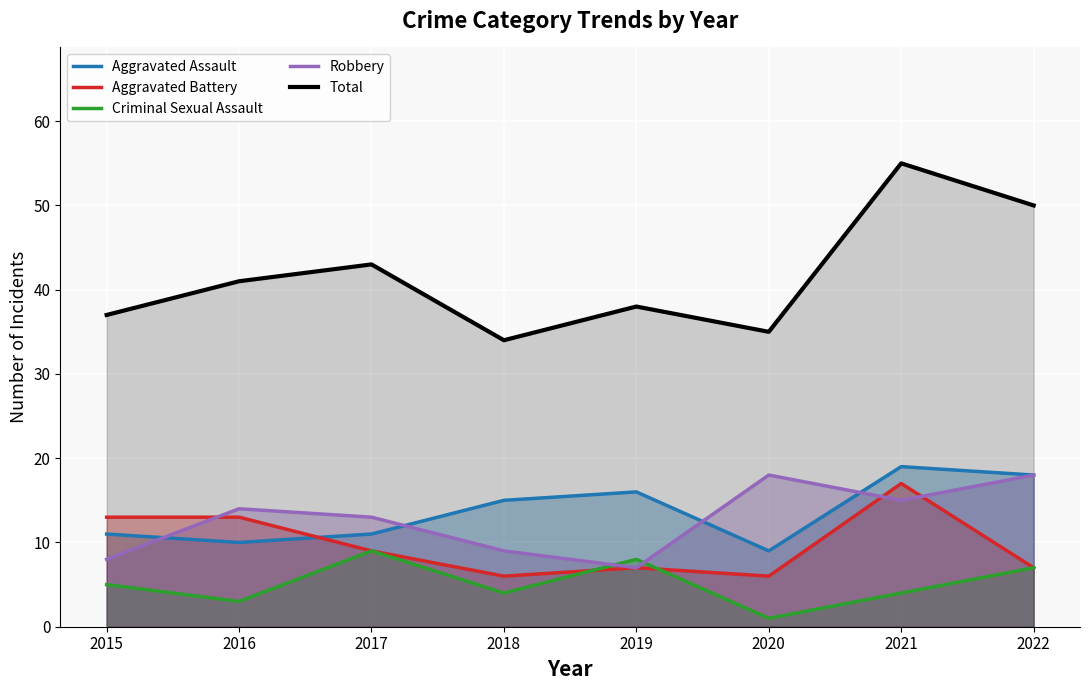

Reading left to right, transcribe all the data shown in this chart.

Aggravated Assault: 2015=11	2016=10	2017=11	2018=15	2019=16	2020=9	2021=19	2022=18
Aggravated Battery: 2015=13	2016=13	2017=9	2018=6	2019=7	2020=6	2021=17	2022=7
Criminal Sexual Assault: 2015=5	2016=3	2017=9	2018=4	2019=8	2020=1	2021=4	2022=7
Robbery: 2015=8	2016=14	2017=13	2018=9	2019=7	2020=18	2021=15	2022=18
Total: 2015=37	2016=41	2017=43	2018=34	2019=38	2020=35	2021=55	2022=50